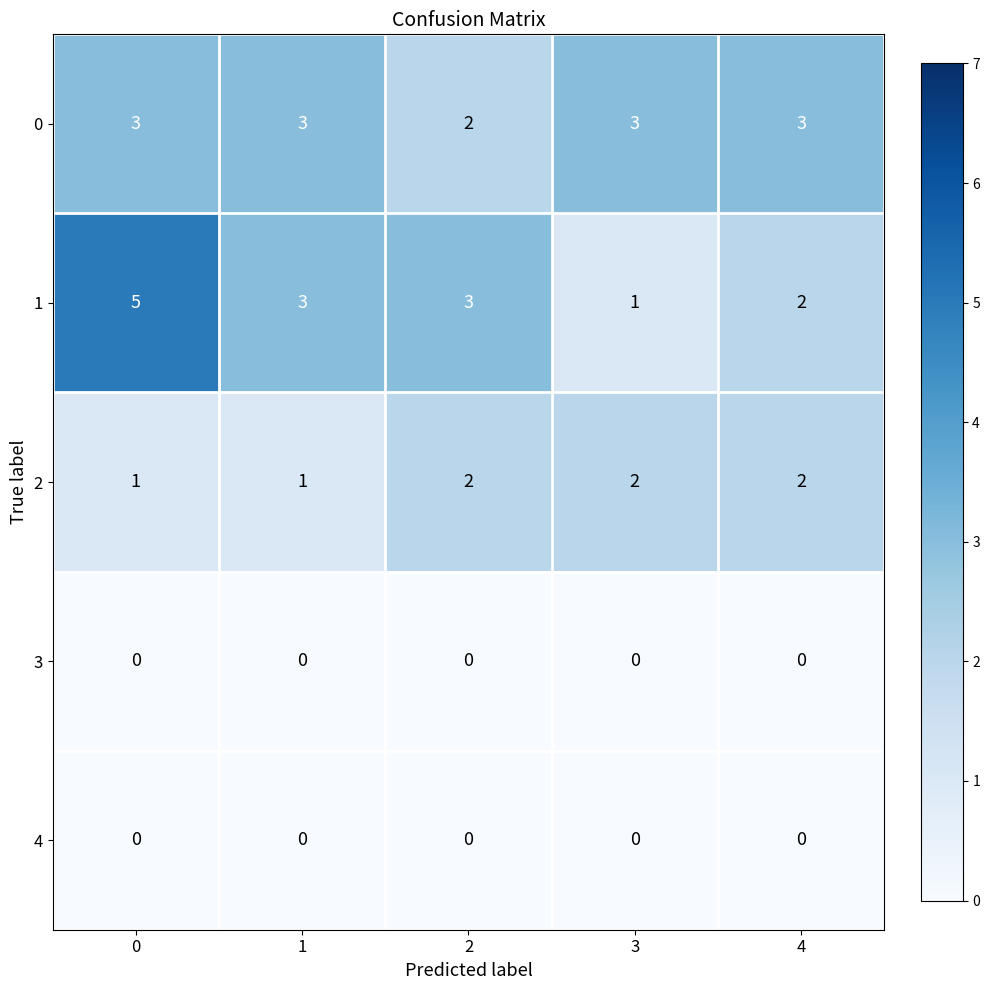

What is the maximum value shown in the chart?

5